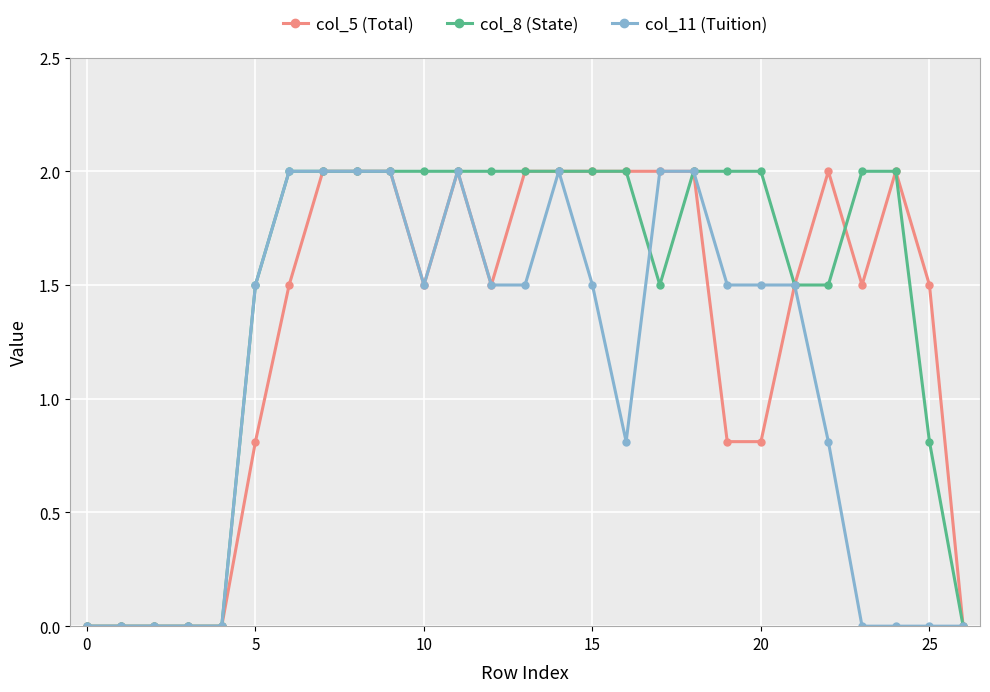

List the series in order of their overall mean, lowest first.

col_11 (Tuition), col_5 (Total), col_8 (State)